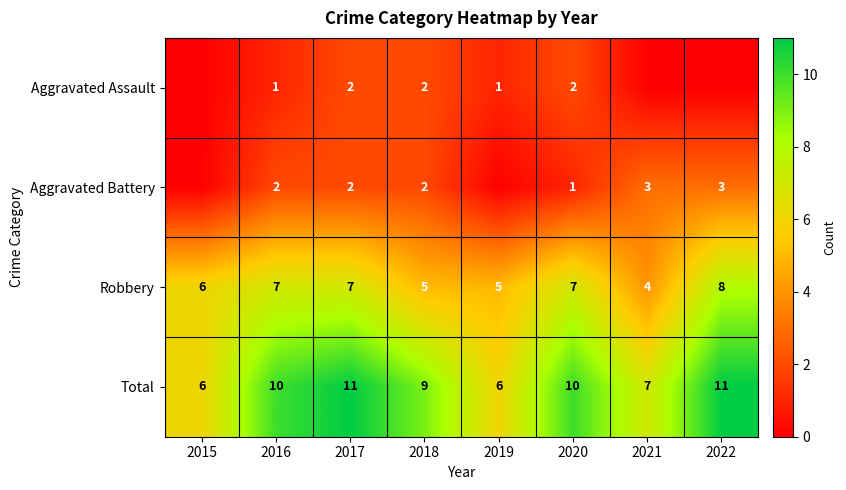

At 2020, list the series in order from smallest to largest.

Aggravated Battery, Aggravated Assault, Robbery, Total